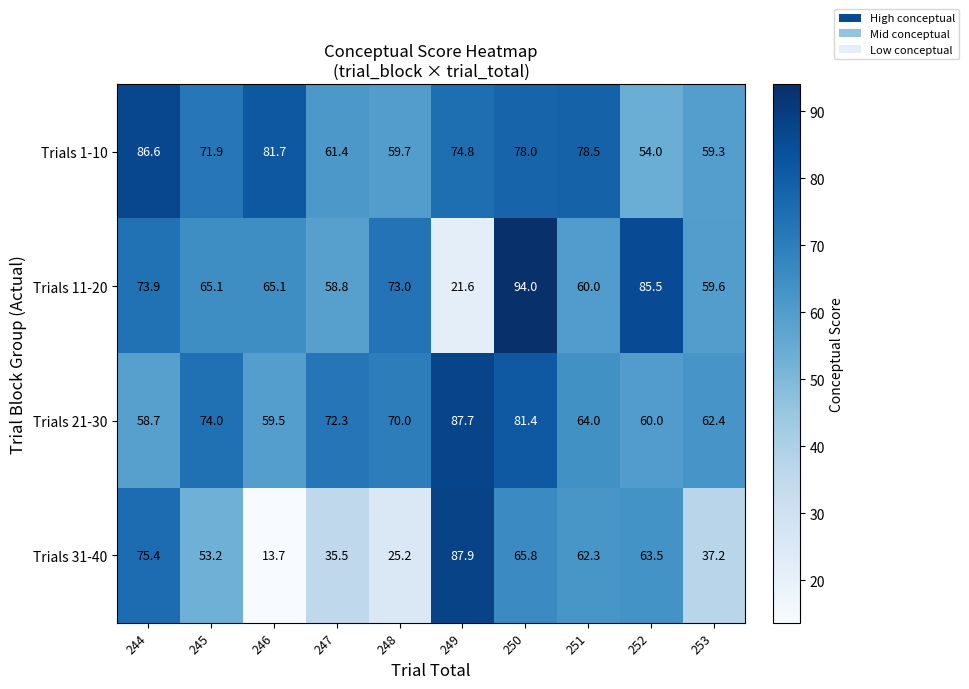

Which series has the largest total across all categories?

Trials 1-10